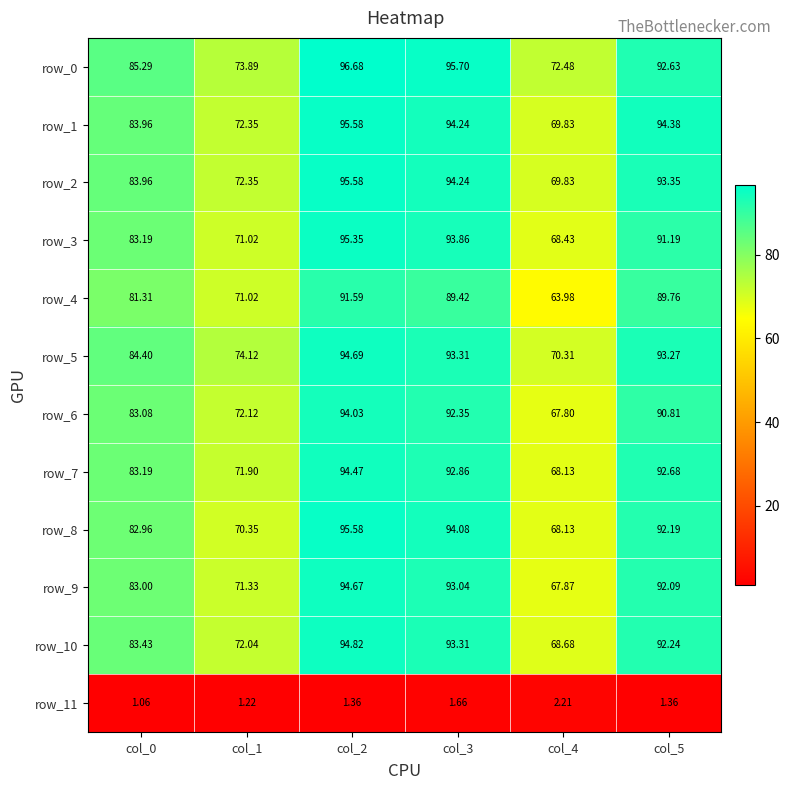

What is the sum of all row_9 values?

502.0